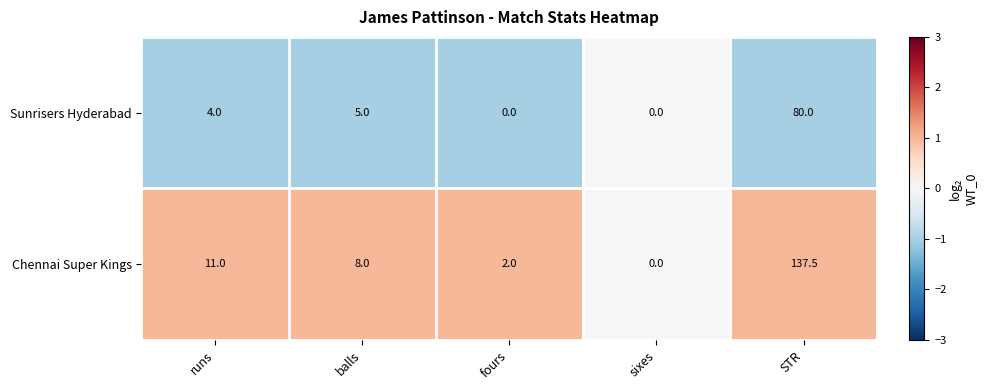

At STR, list the series in order from smallest to largest.

Sunrisers Hyderabad, Chennai Super Kings